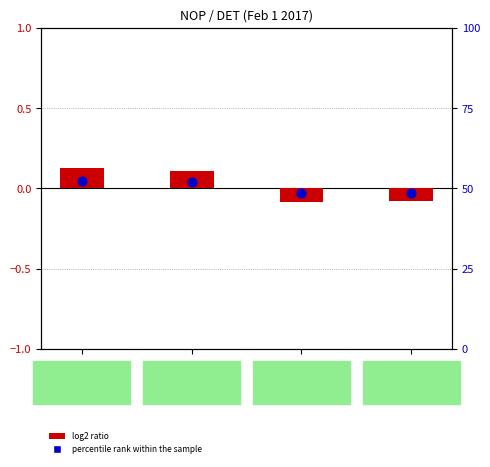

Which series has the largest Y range (max minus min)?

percentile rank within the sample